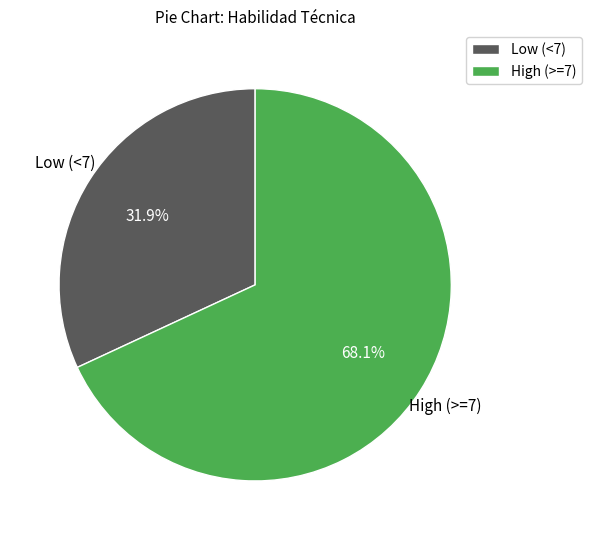

What is the ratio of the value at High (>=7) to the value at Low (<7)?

2.1